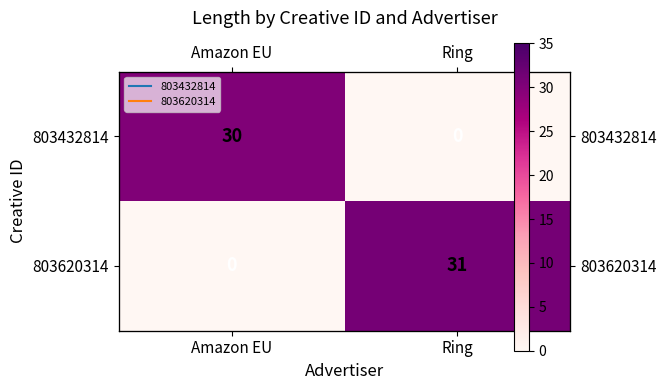

How many data points in 803432814 are less than 30?

1